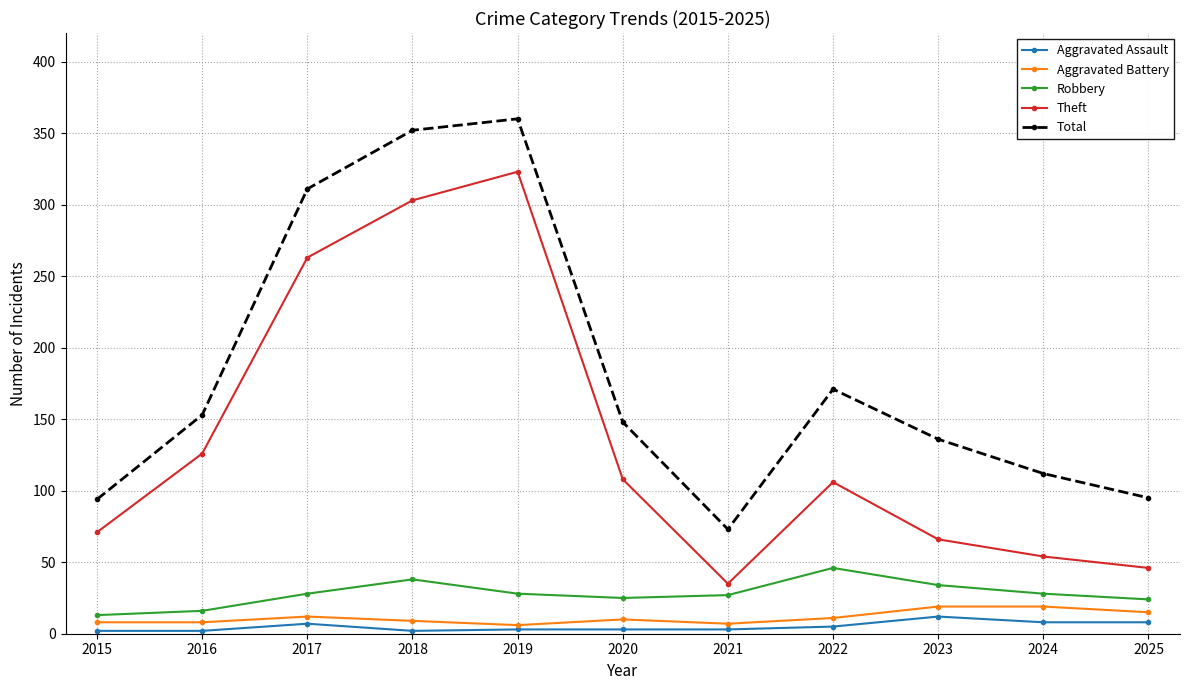

What are all the series names shown in the legend?

Aggravated Assault, Aggravated Battery, Robbery, Theft, Total